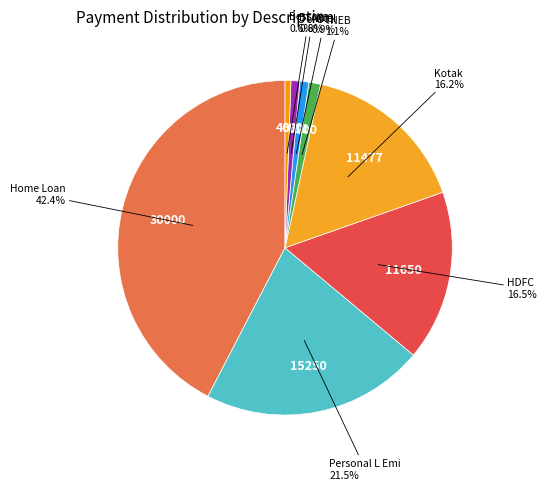

To the nearest percent, what is the difference between the largest and smallest slice percentages?

42%